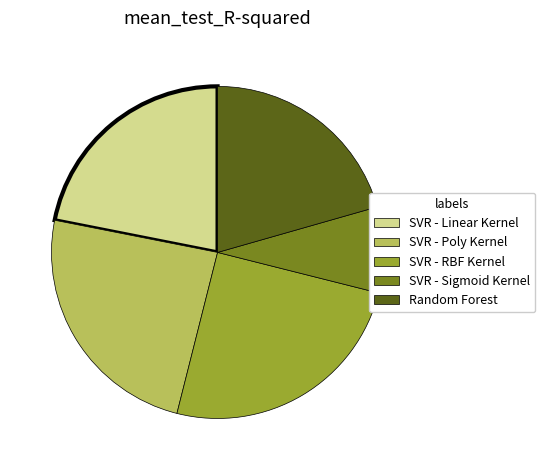

Which slice is the smallest?

SVR - Sigmoid Kernel